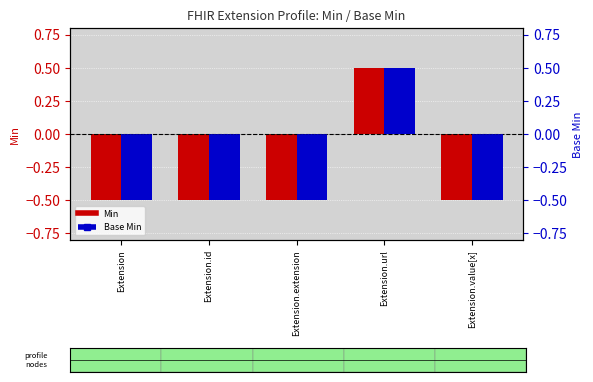

How many data points in Min are above 0?

1